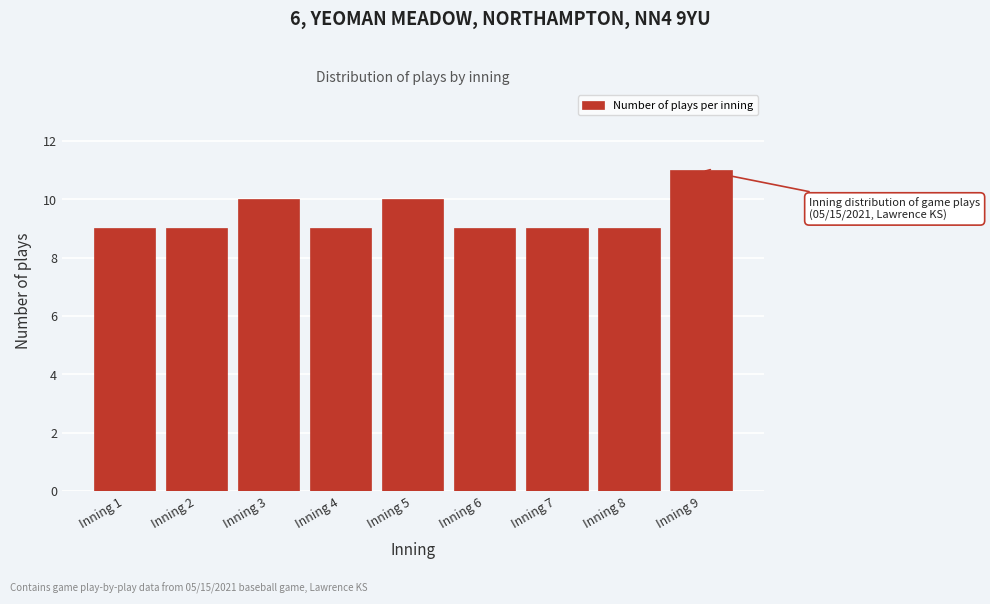

Reading left to right, transcribe all the data shown in this chart.

9	9	10	9	10	9	9	9	11